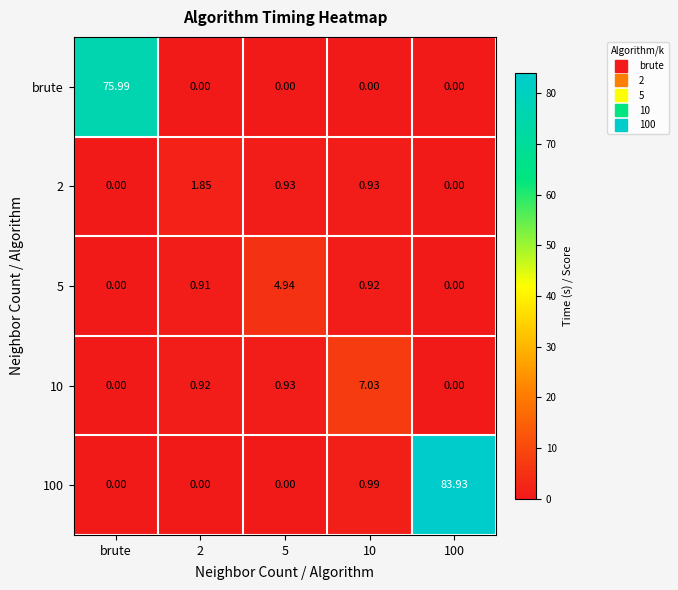

Between brute and 5, which series saw the biggest shift?

brute